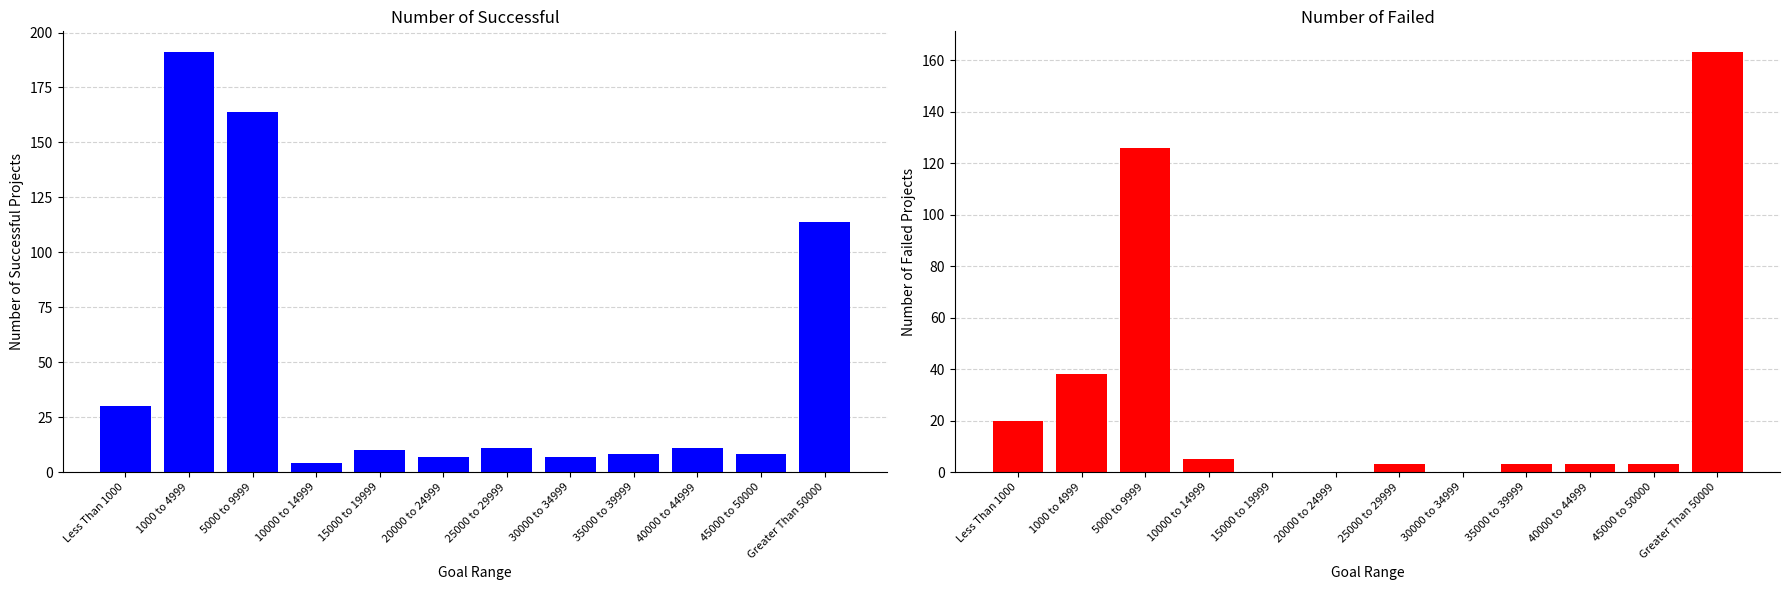

Where does the Number of Successful series first go above 11?

Less Than 1000